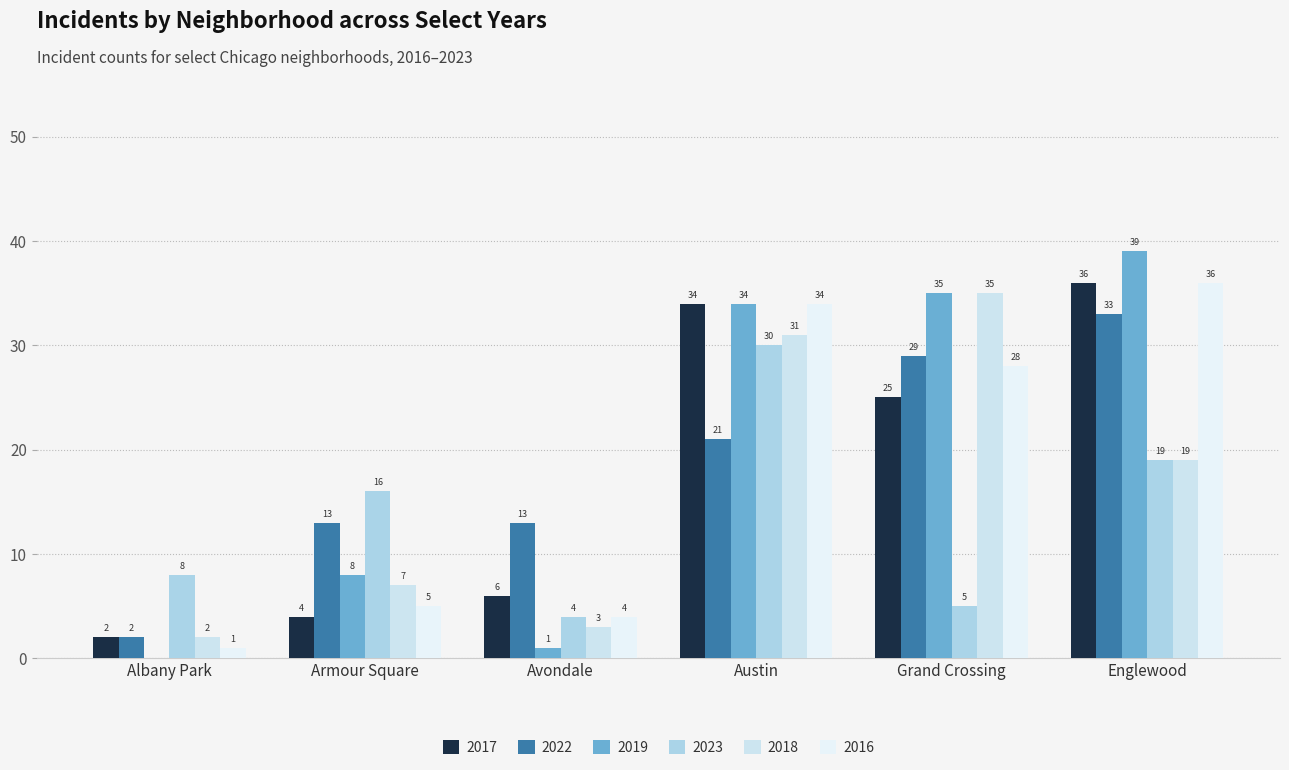

Is it true that 2022 equals 3 at Avondale?

False